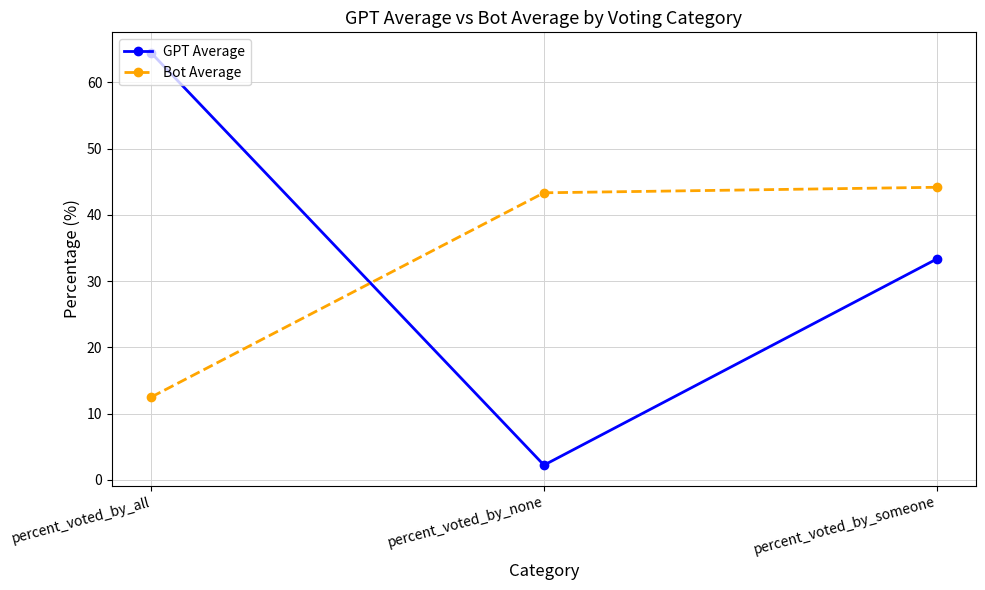

At how many categories does at least one series exceed 18?

3